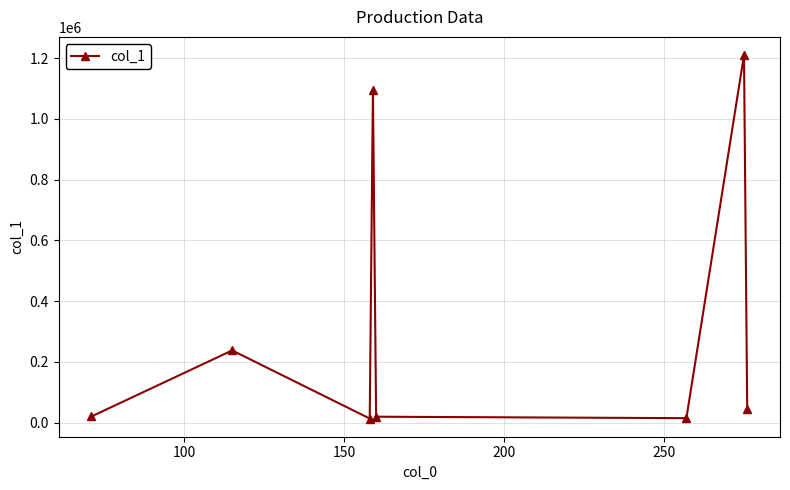

What is the maximum value shown in the chart?

1209883.1